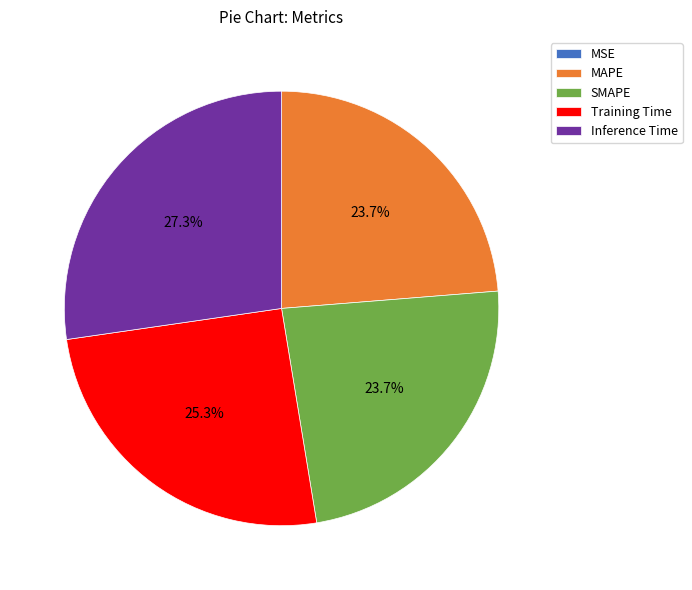

Is SMAPE the majority of the pie?

No